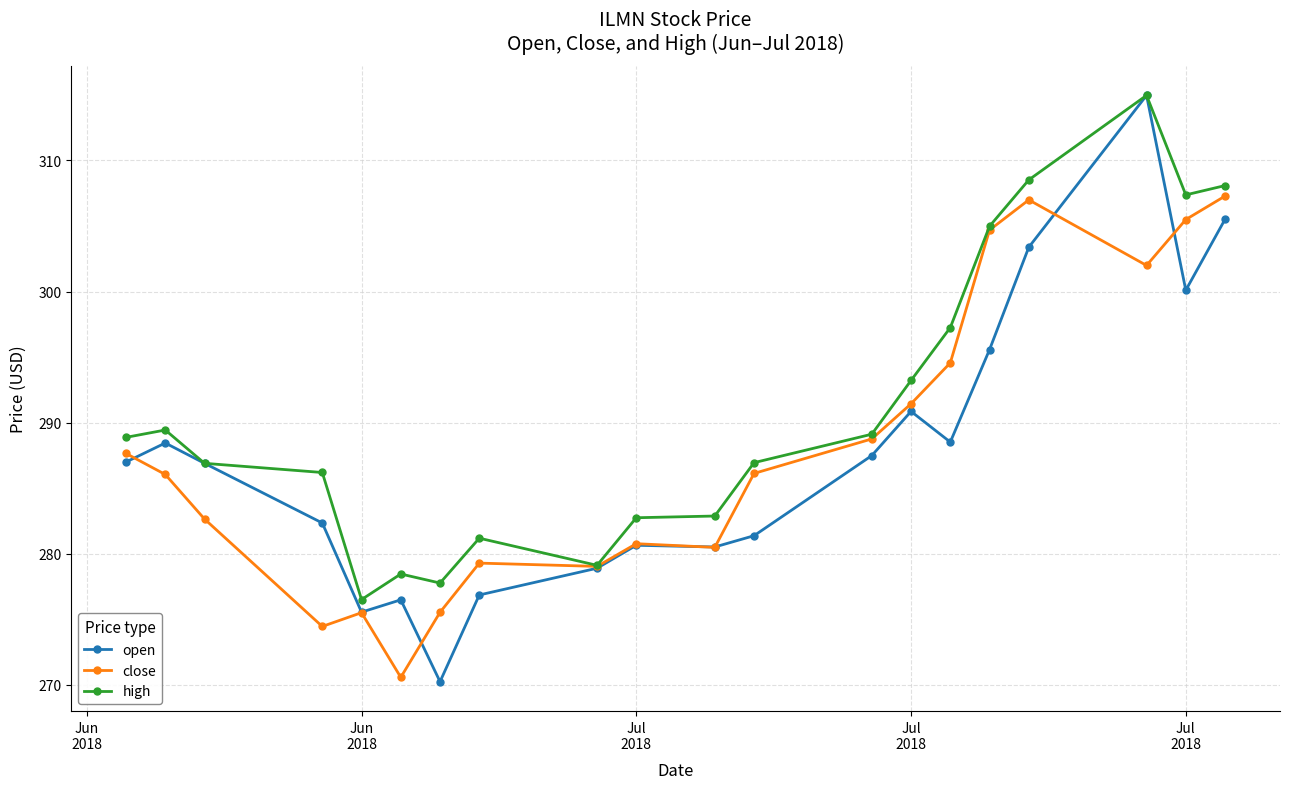

True or false: high has more than 1 interior local peaks.

True